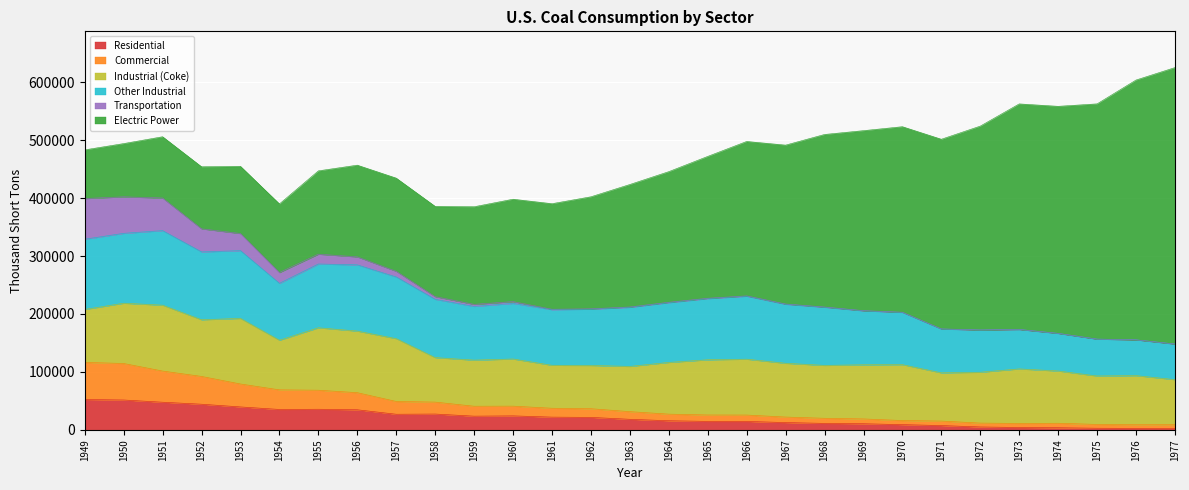

What is the difference between the maximum and second lowest values in the Industrial (Coke) series?

39003.0